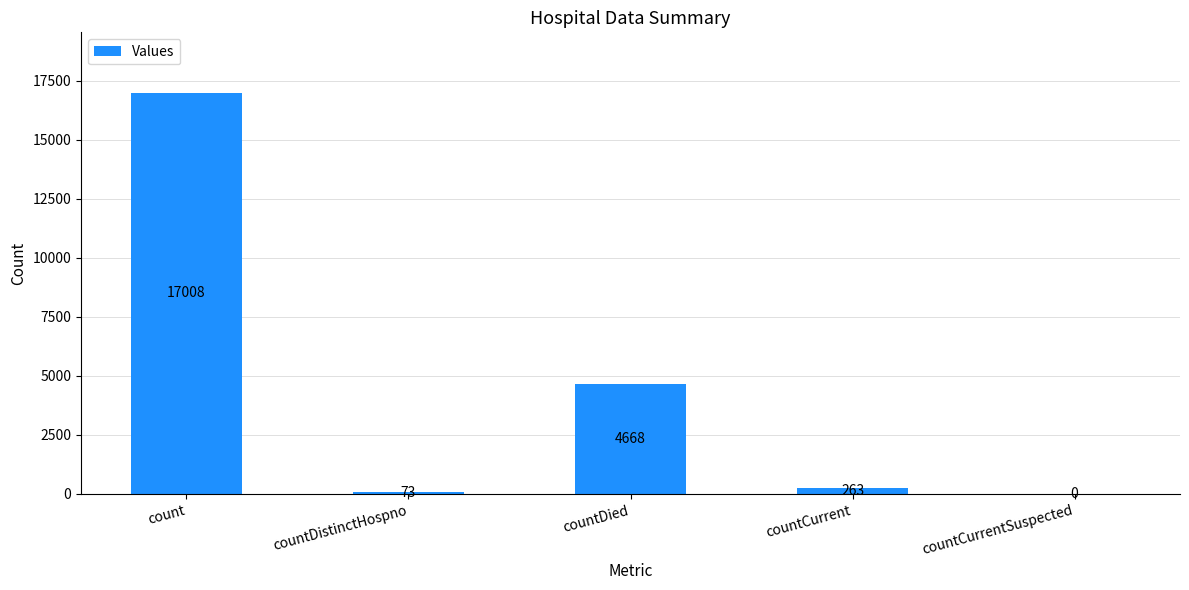

Which label corresponds to the largest value in the chart?

count